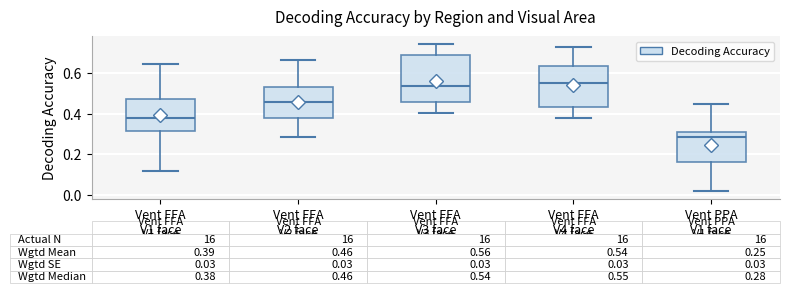

Which box has the lowest median line?

Vent PPA V1 face